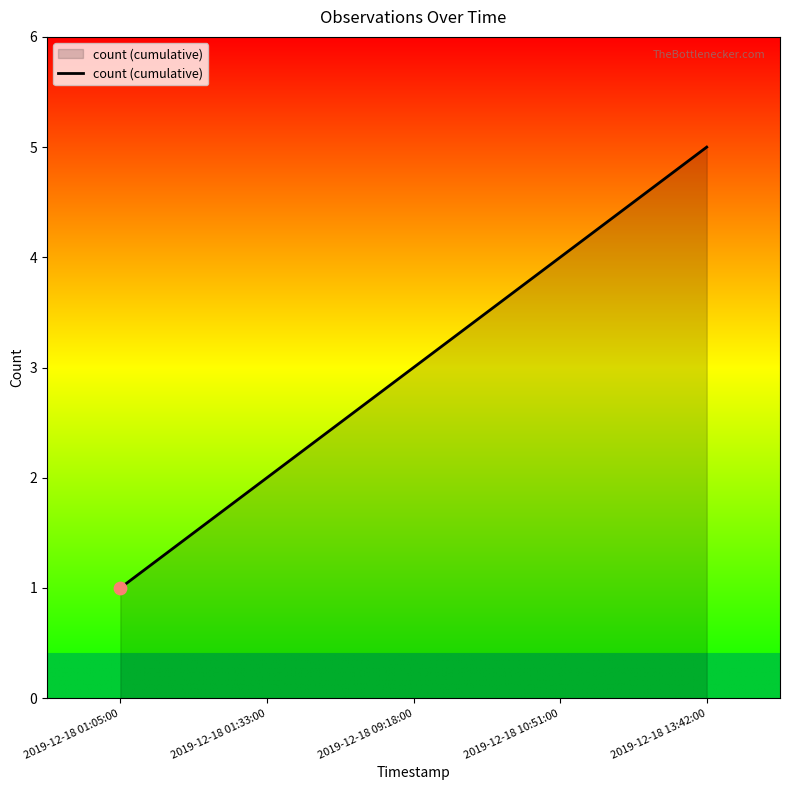

Approximately how many times larger is the value at 2019-12-18 10:51:00 compared to 2019-12-18 01:33:00?

2.0